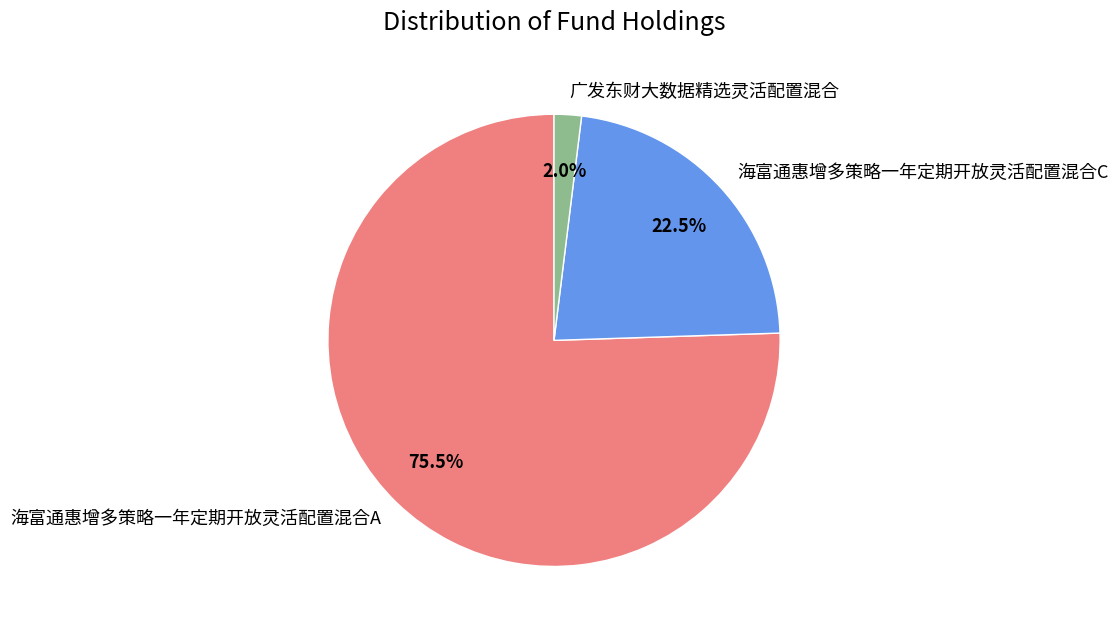

Does 广发东财大数据精选灵活配置混合 represent more than half of the total?

No